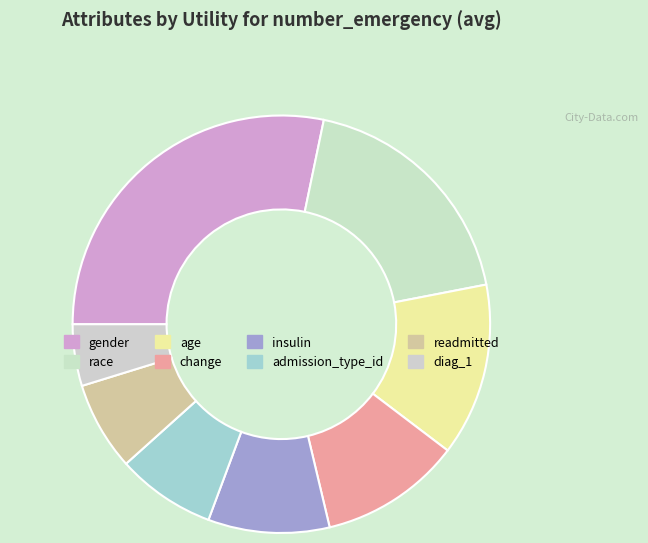

Is there any slice that represents more than half of the pie?

No